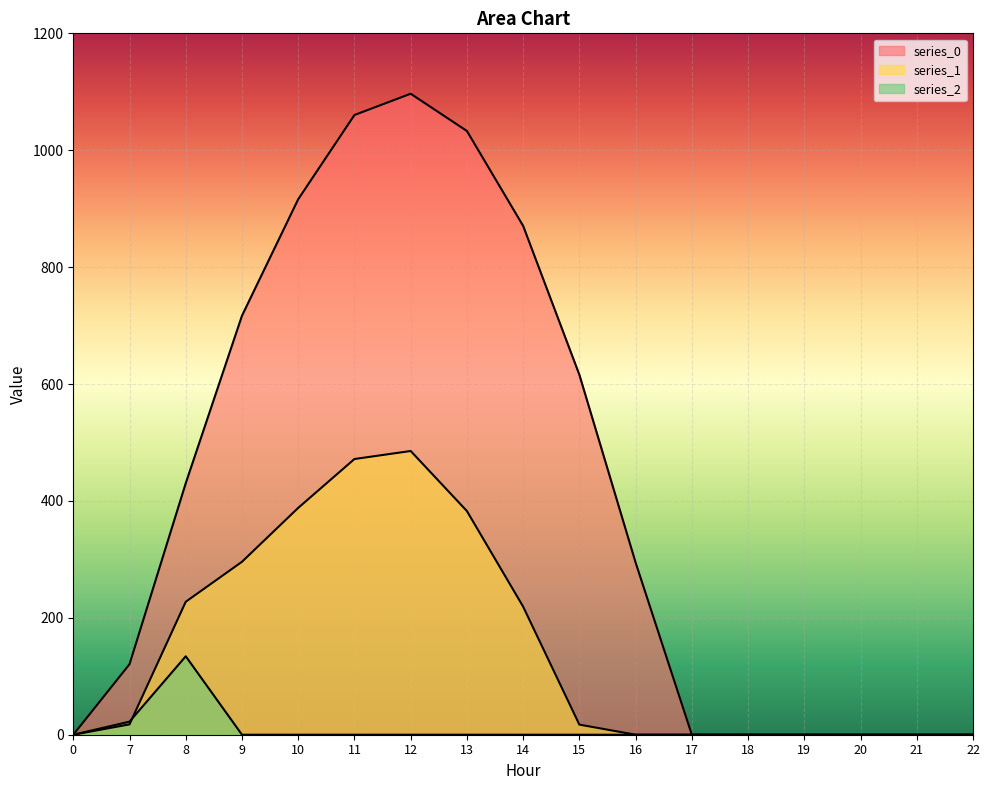

Which series has the largest total across all categories?

series_0